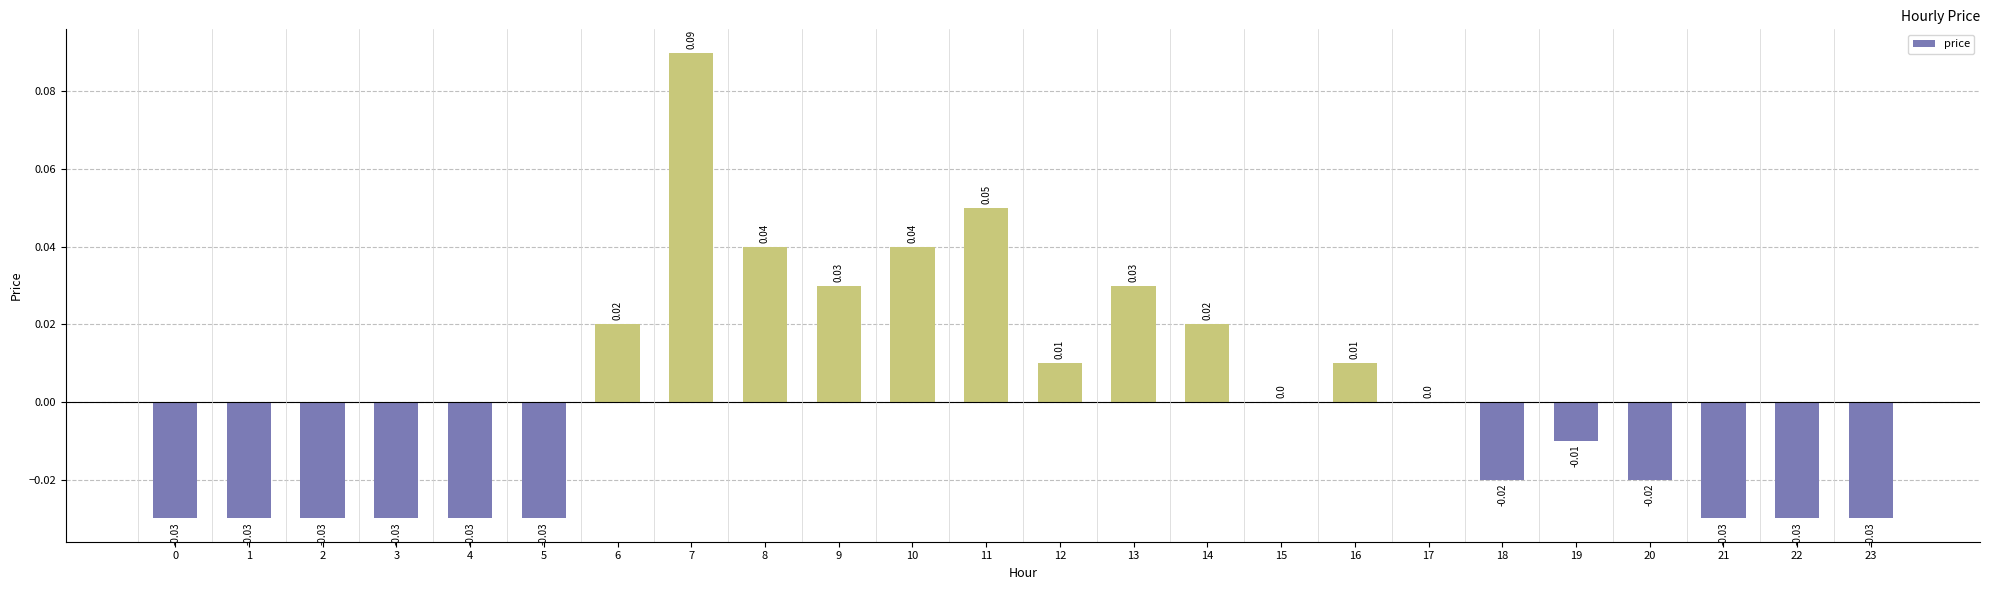

Which has a higher value, 2 or 12?

12